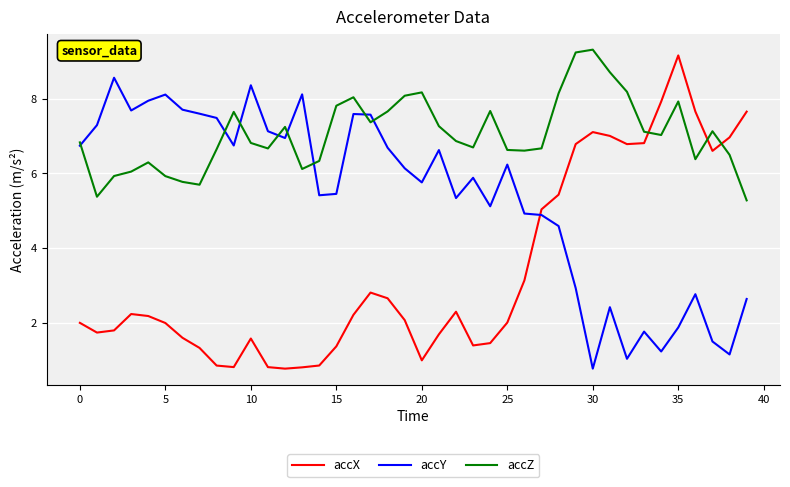

Which series has the widest spread of values?

accX